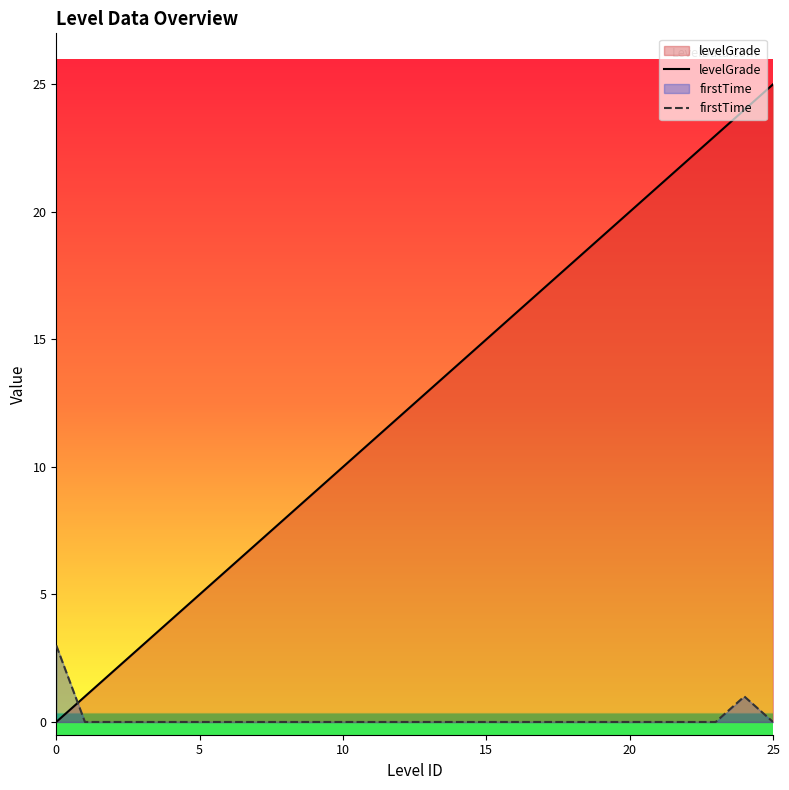

What is the highest value of the levelGrade series?

25